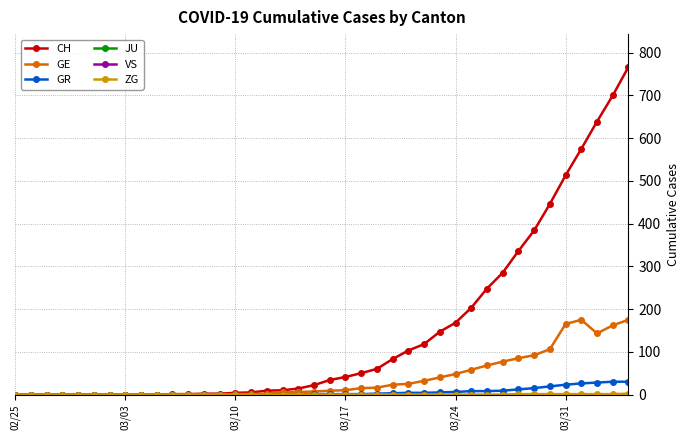

How many lines are shown in the chart?

6